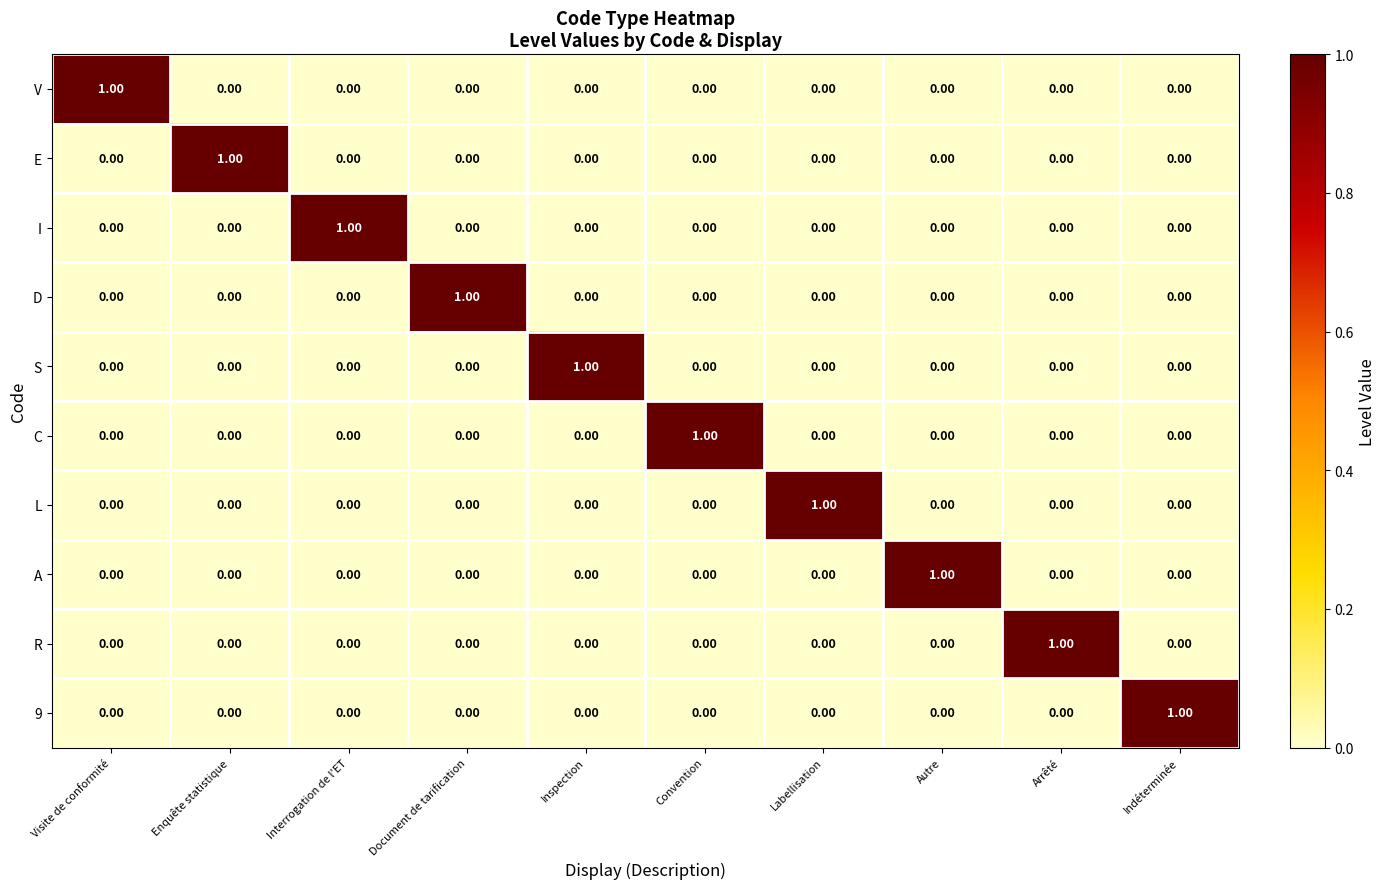

At how many categories does at least one series exceed 0?

10